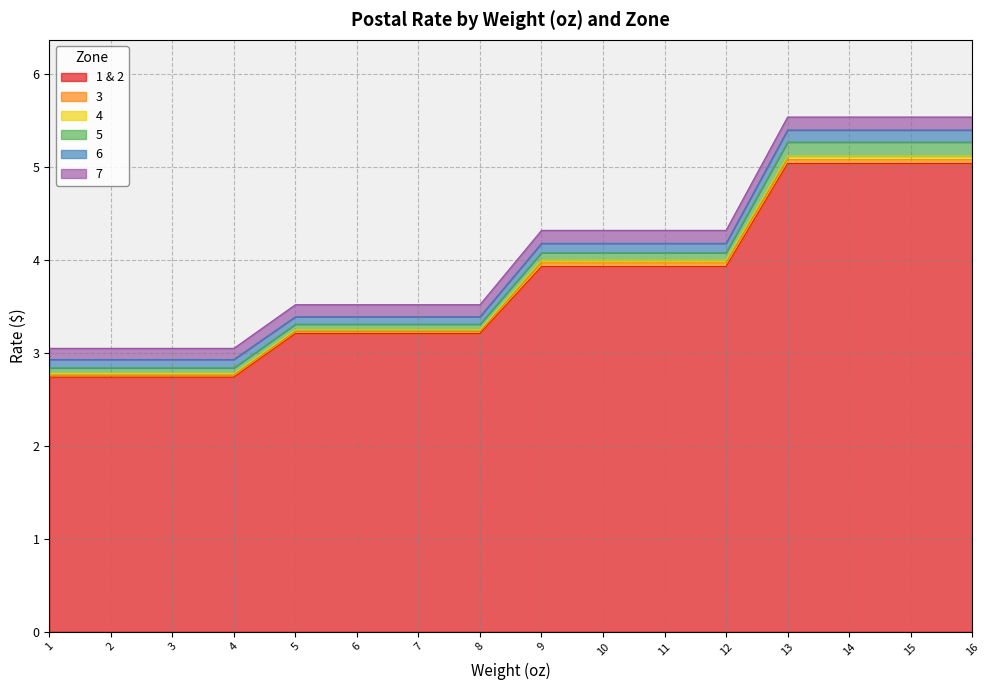

At which label is 4 closest to 3?

1